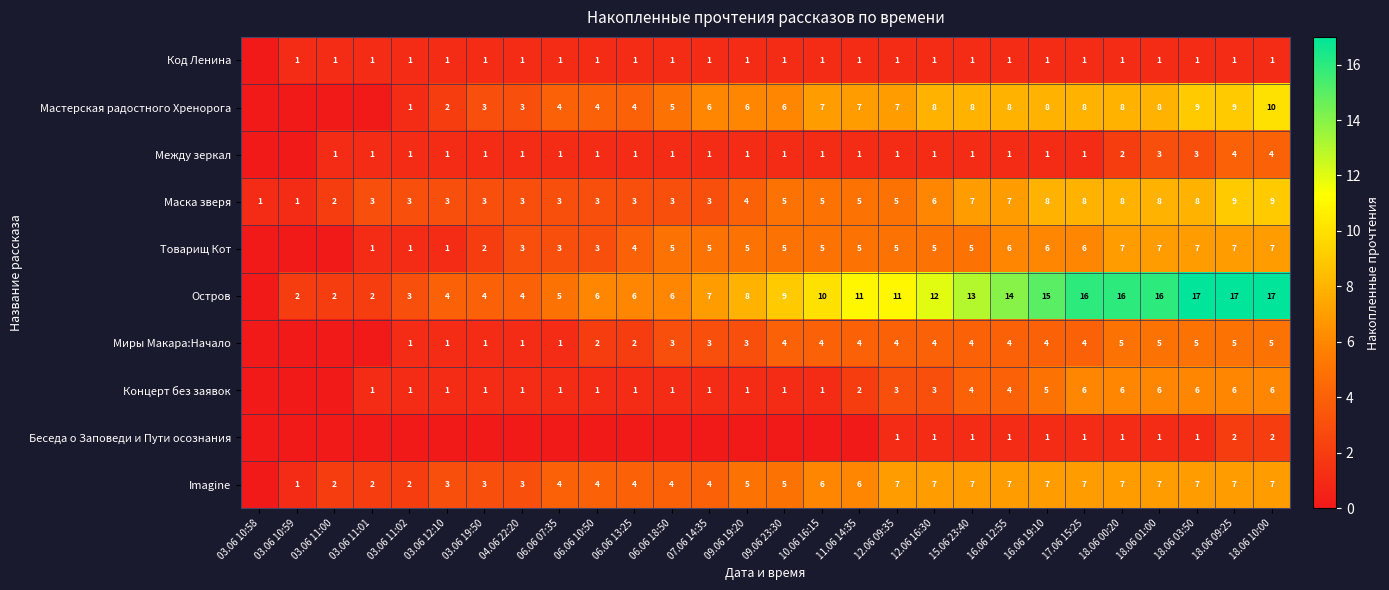

What is the sum of the Маска зверя values at 03.06 11:02 and 09.06 19:20?

7